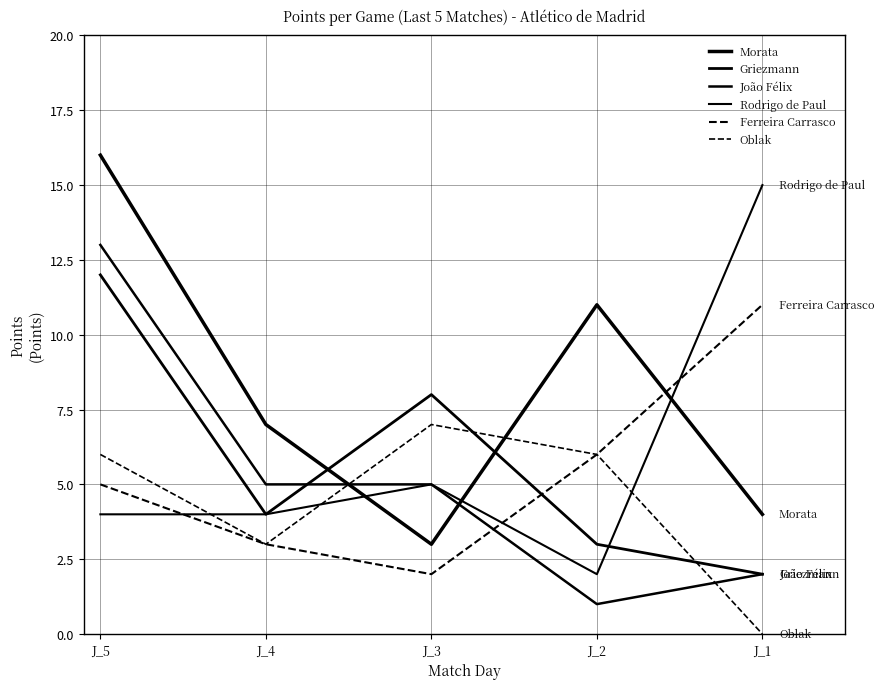

Does the chart display data point markers on the line(s)?

No